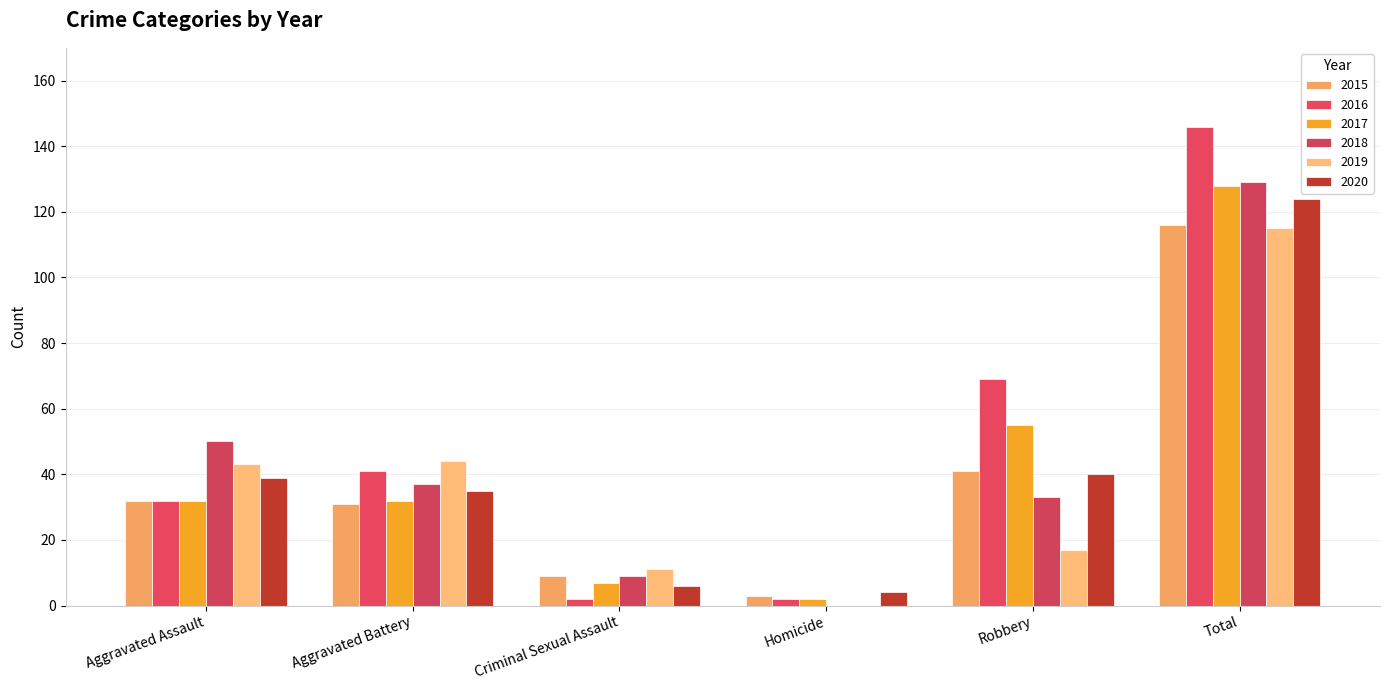

What is the difference between the highest and lowest values at Criminal Sexual Assault?

9